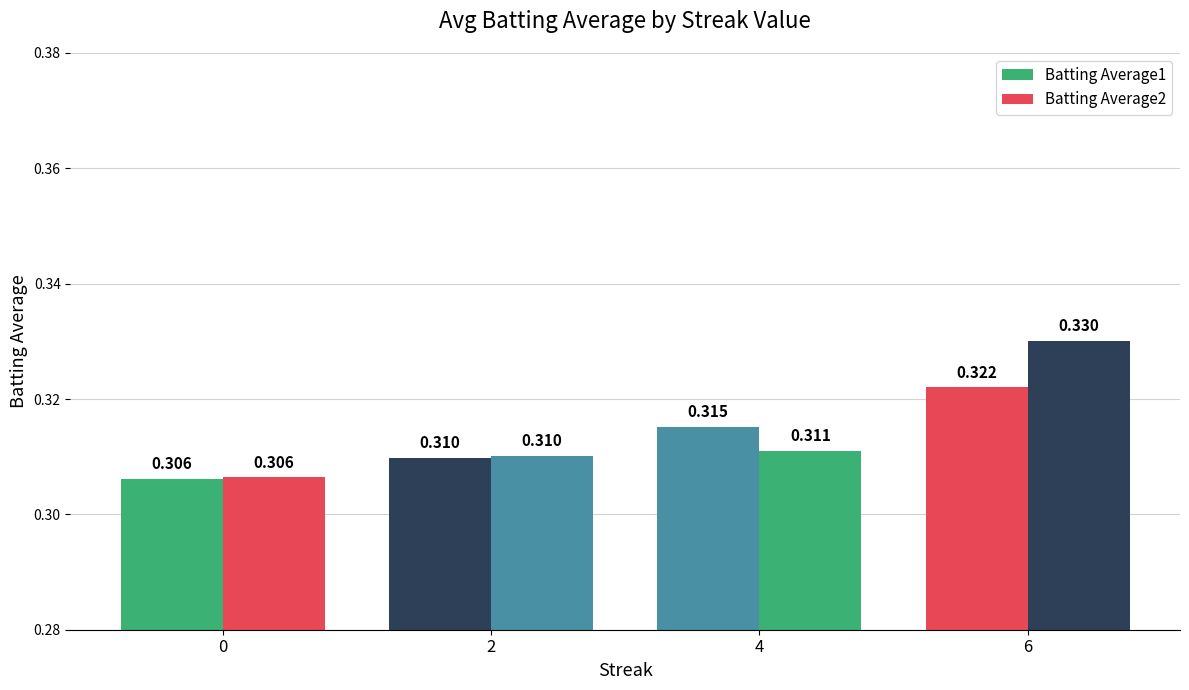

List the labels in order of Batting Average1 value, smallest first.

0, 2, 4, 6